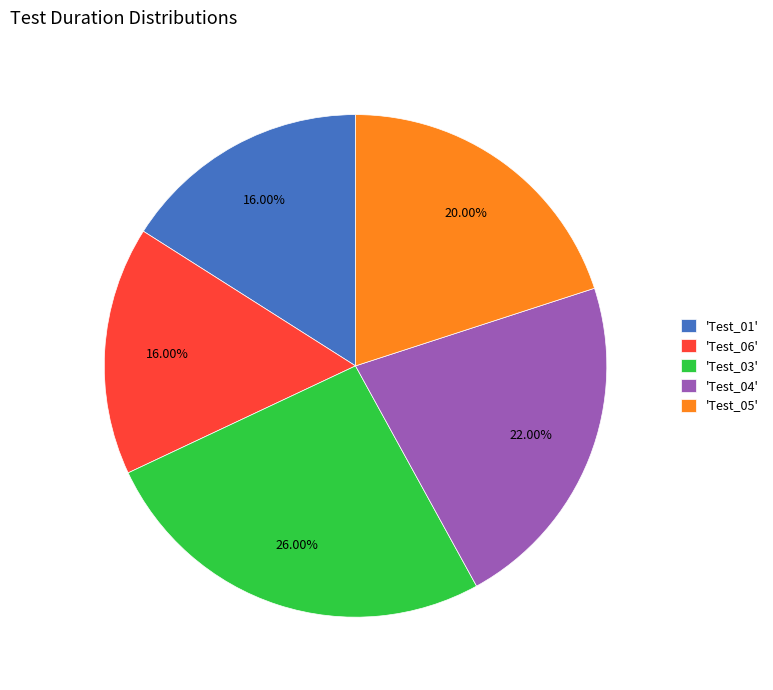

Does any single category account for the majority?

No